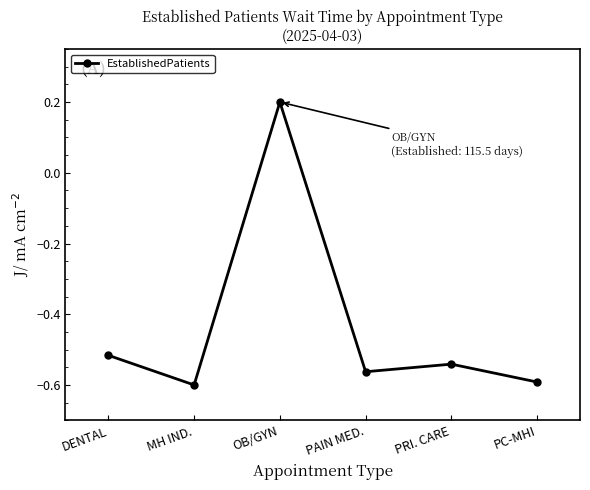

Between PC-MHI and PAIN MED., which is larger?

PAIN MED.